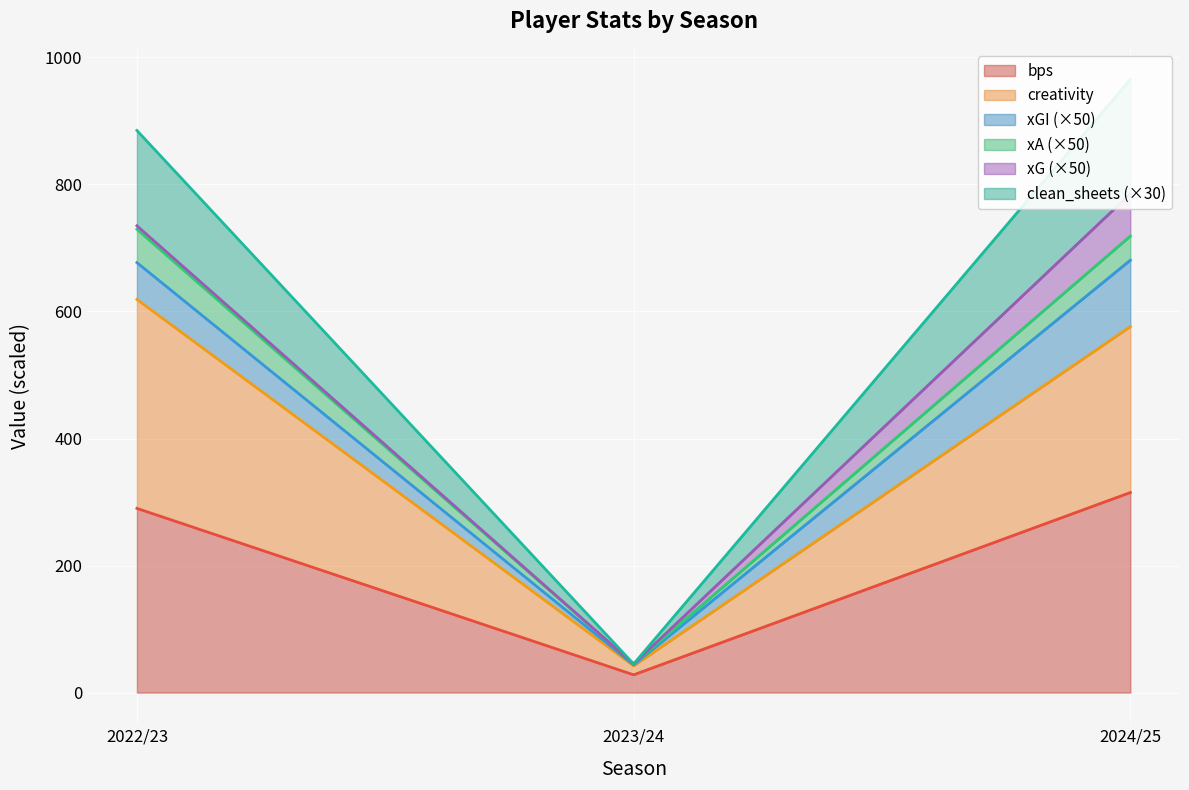

At which category is the sum across all series the highest?

2024/25